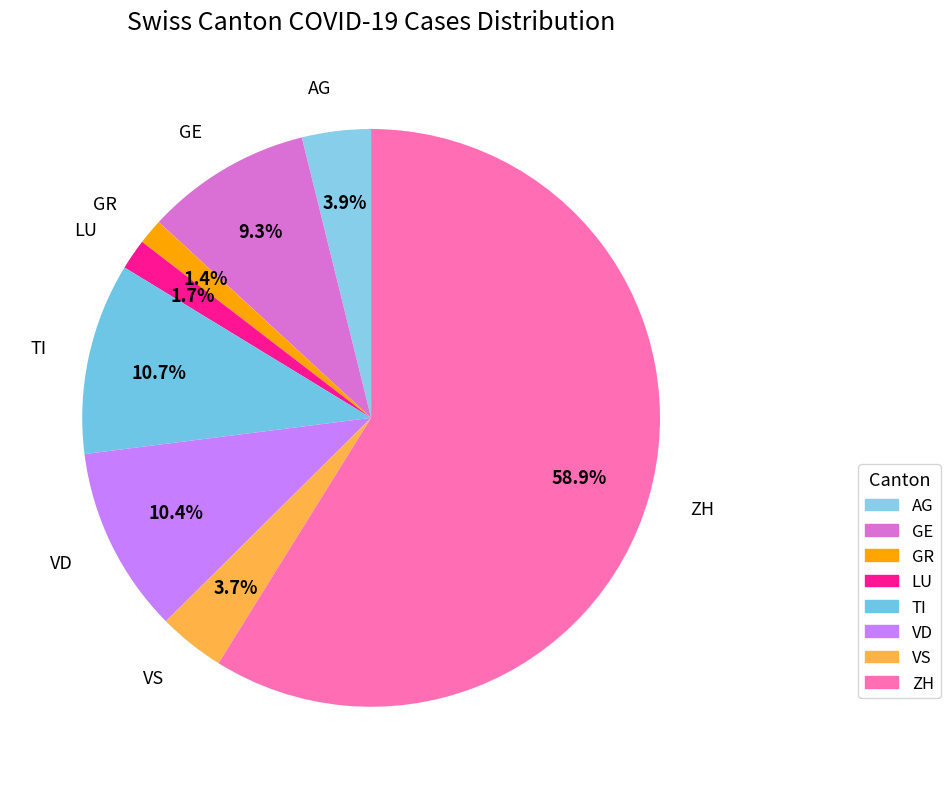

How many segments does this pie chart have?

8